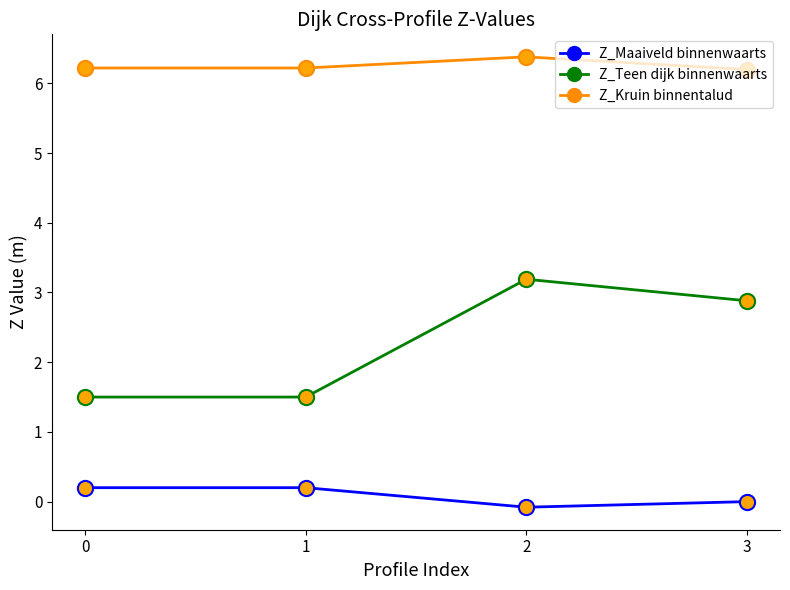

Which series has the widest spread of values?

Z_Teen dijk binnenwaarts